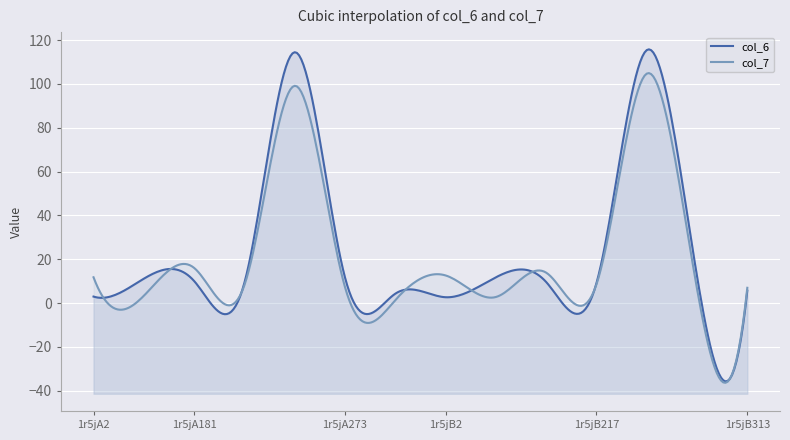

What is the difference between the col_6 values at 1r5jA28 and 1r5jA217?

1.9